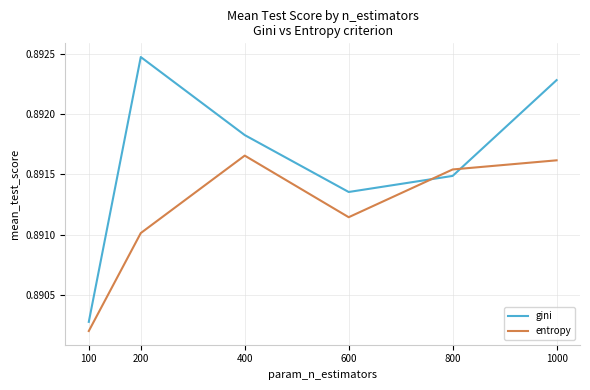

Which series has the largest range (max minus min)?

gini